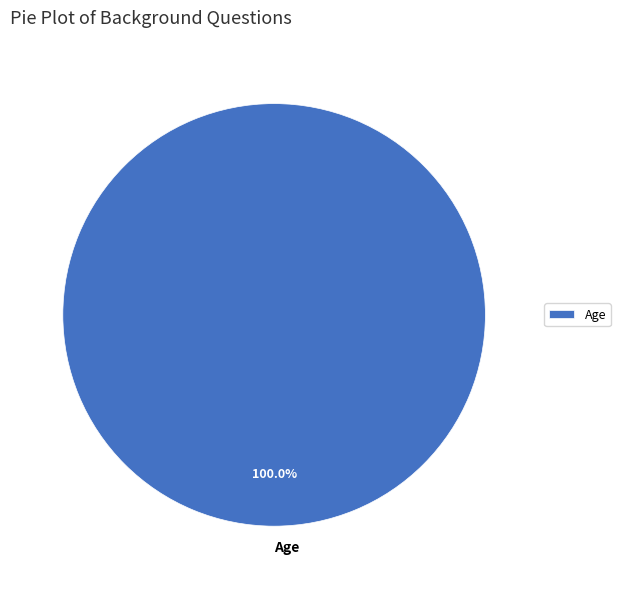

Rank the categories by value from highest to lowest.

Age